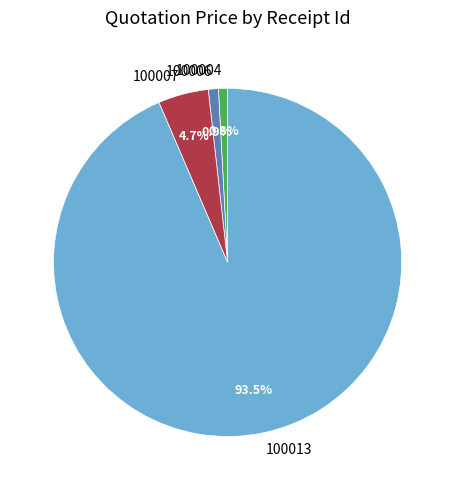

How many slices are in this pie chart?

4